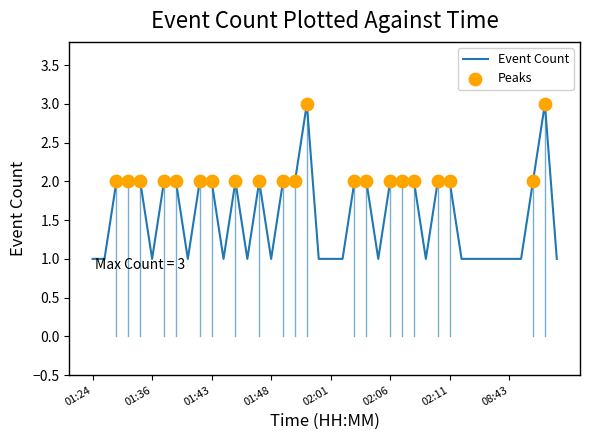

What is the maximum value shown in the chart?

3